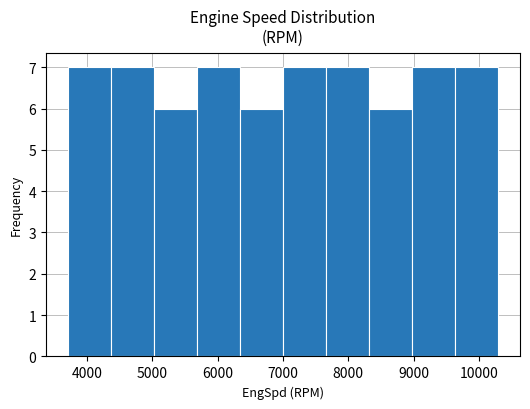

Reading left to right, list every bar in this chart as the range it spans on the x-axis followed by its height. Neither the bar edges nor the heights are printed on the chart, so give them approximately, as read against the axes.

3700 to 4360: 7
4360 to 5020: 7
5020 to 5680: 6
5680 to 6340: 7
6340 to 7000: 6
7000 to 7660: 7
7660 to 8320: 7
8320 to 8980: 6
8980 to 9640: 7
9640 to 10300: 7